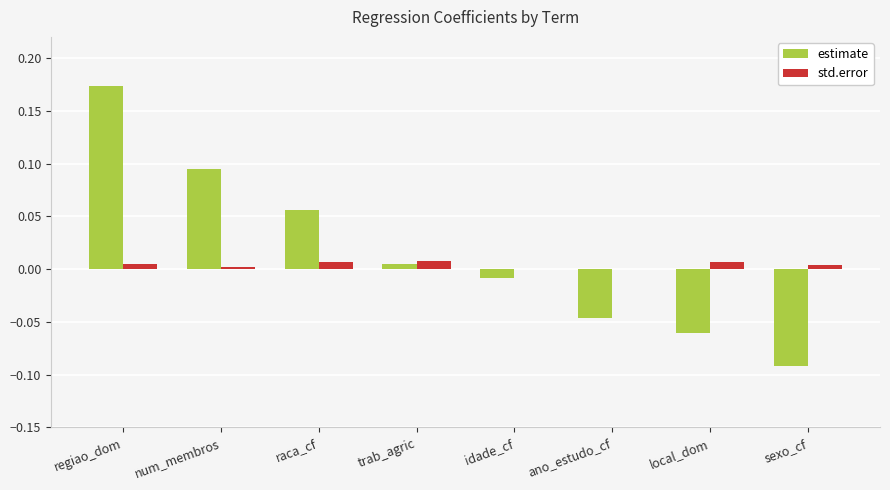

Which series has the widest spread of values?

estimate